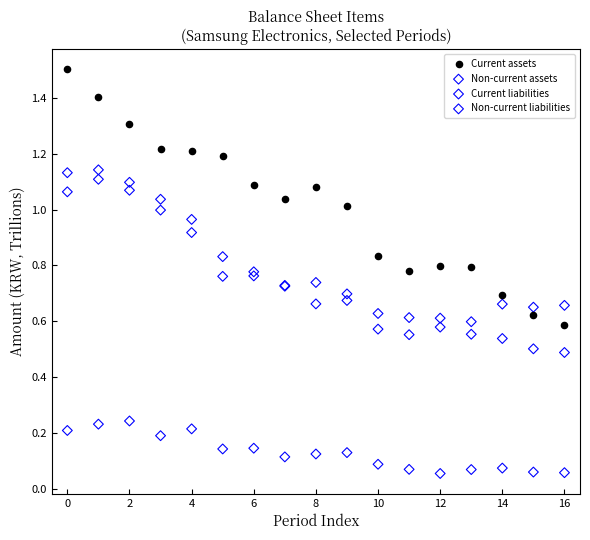

Which series has the largest Y range (max minus min)?

Current assets